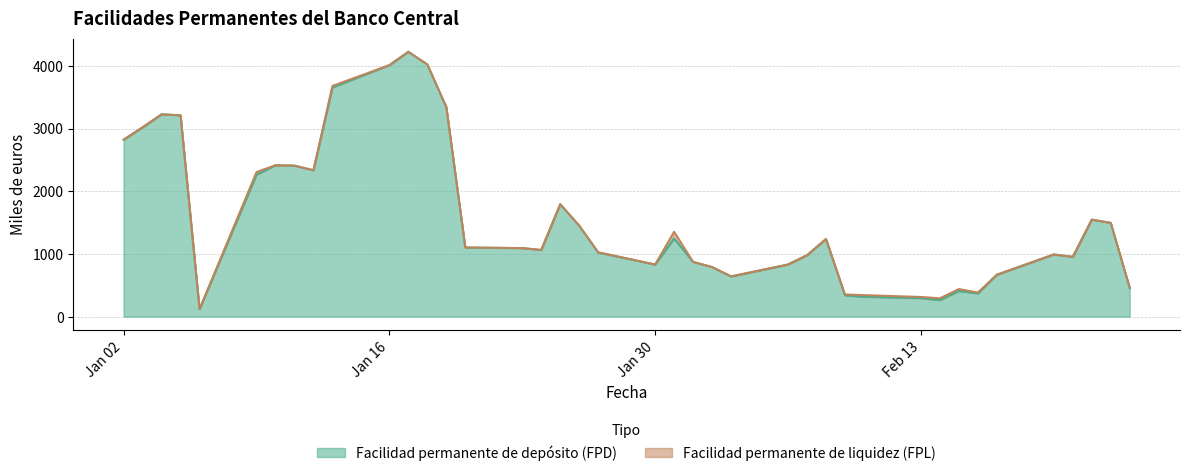

What is the label of the 11th point from the right?

10-02-2012